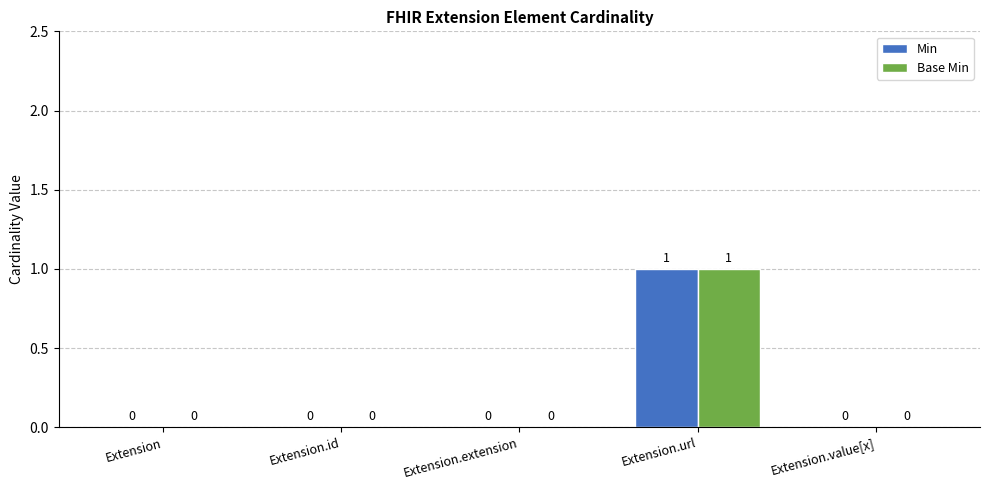

How many Base Min values are between 0 and 1?

5